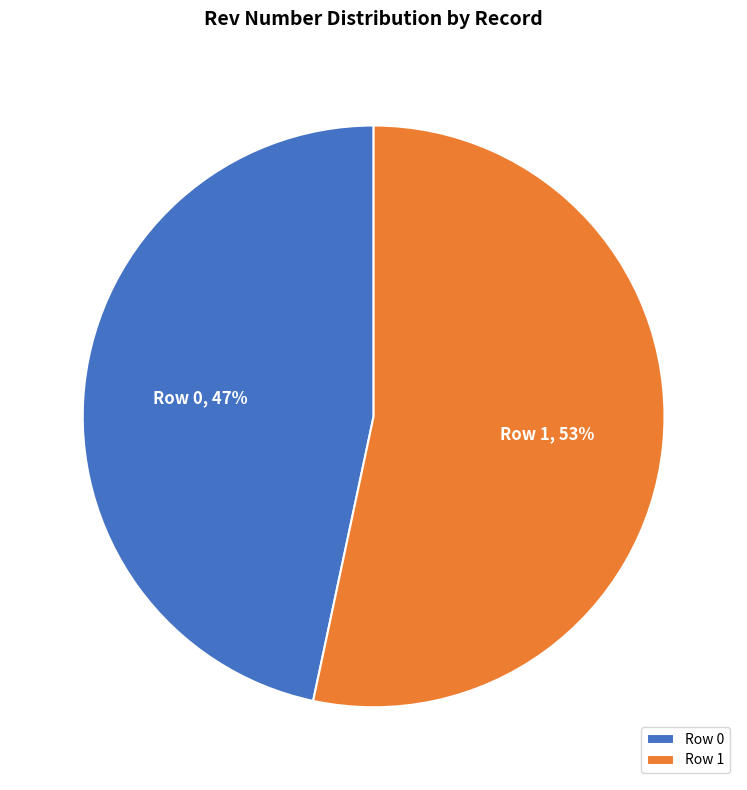

Which category accounts for the majority?

Row 1